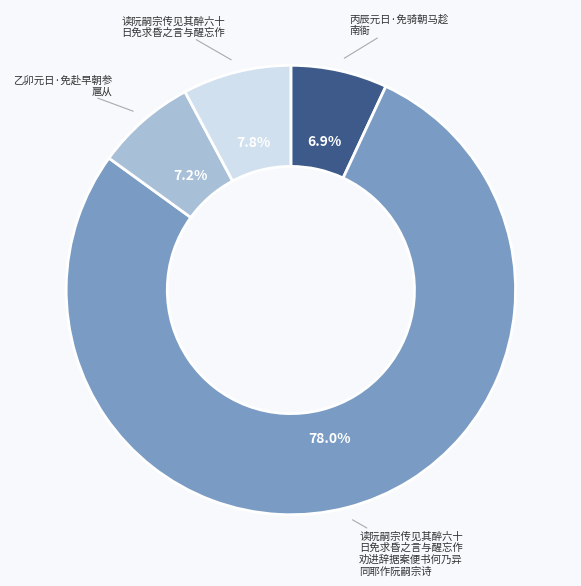

Count the number of slices in the pie.

4